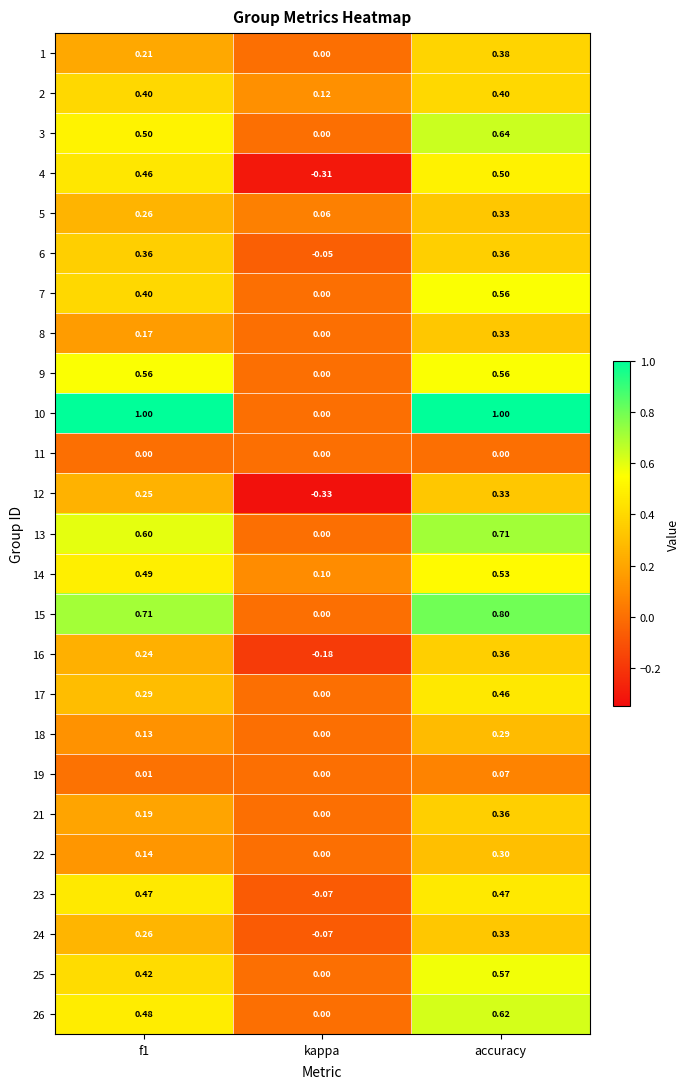

At which category is the sum across all series the highest?

accuracy